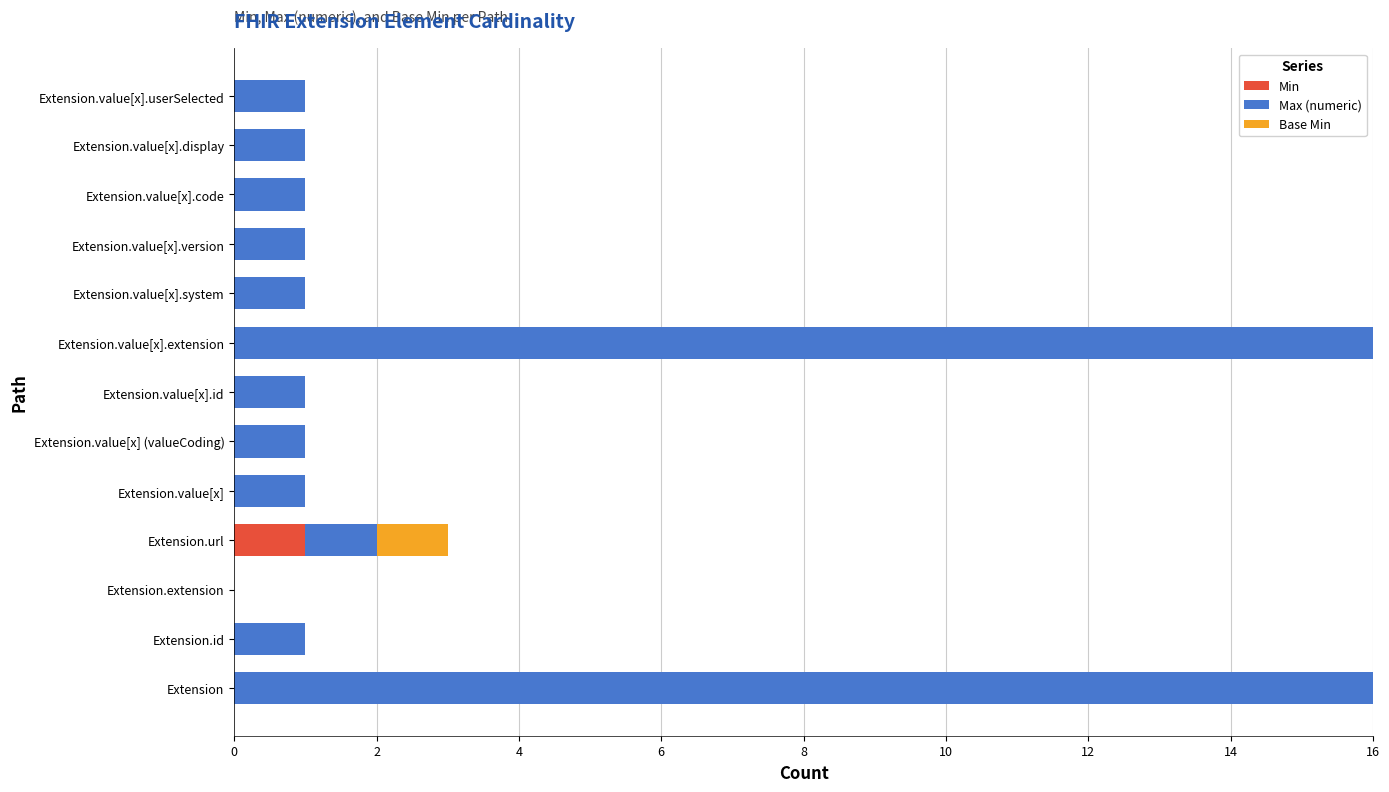

What are all the series names shown in the legend?

Min, Max (numeric), Base Min